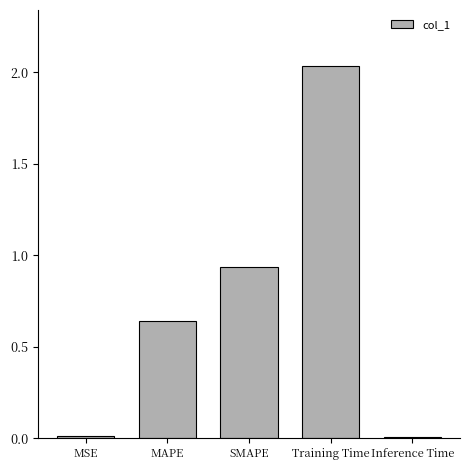

What is the change in value from MAPE to SMAPE?

+0.3